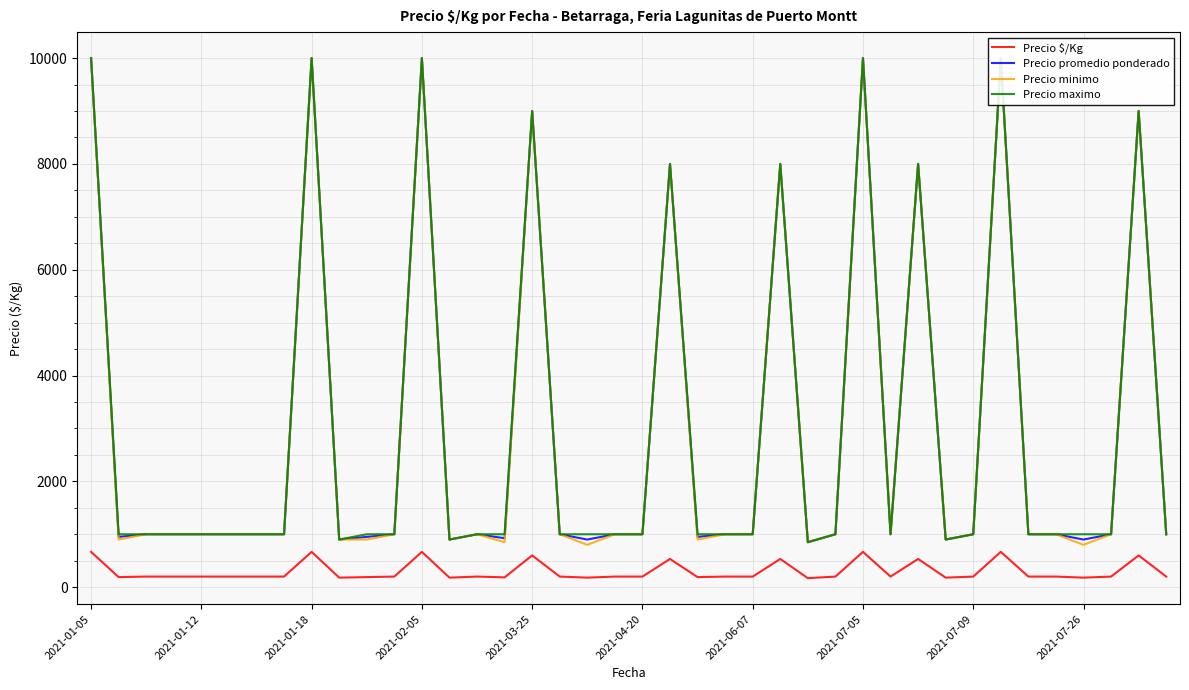

List the labels in order of Precio promedio ponderado value, smallest first.

26, 2021-07-26, 13, 18, 31, 36, 15, 2021-01-12, 10, 22, 2021-01-18, 2021-02-05, 2021-03-25, 2021-04-20, 2021-06-07, 2021-07-05, 11, 14, 17, 19, 20, 23, 24, 27, 29, 32, 34, 35, 37, 39, 21, 25, 30, 16, 38, 2021-01-05, 2021-07-09, 12, 28, 33